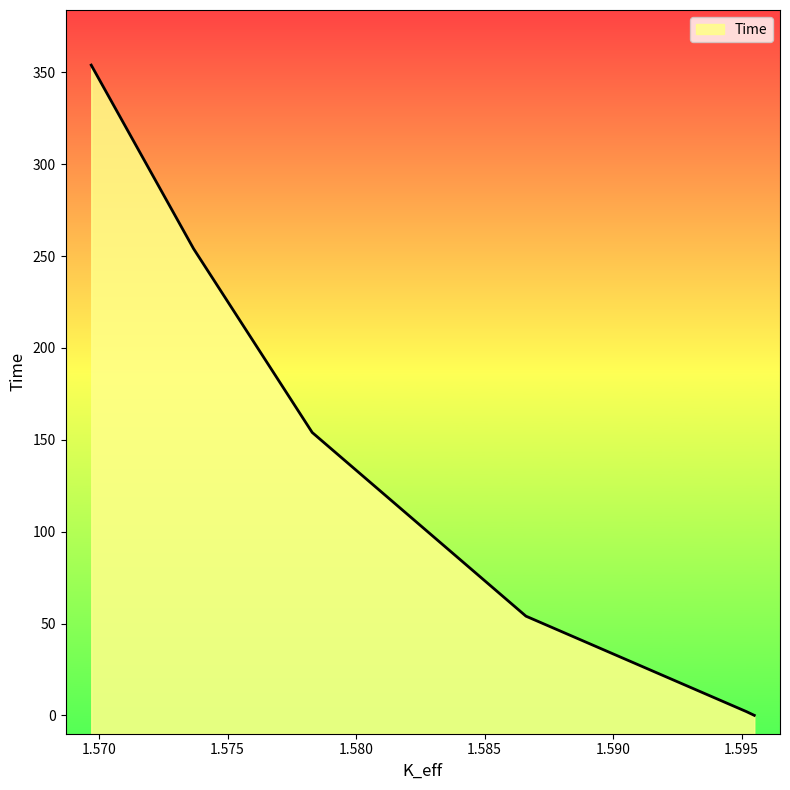

Which has a higher value, 1.59519051 or 1.56969569?

1.56969569